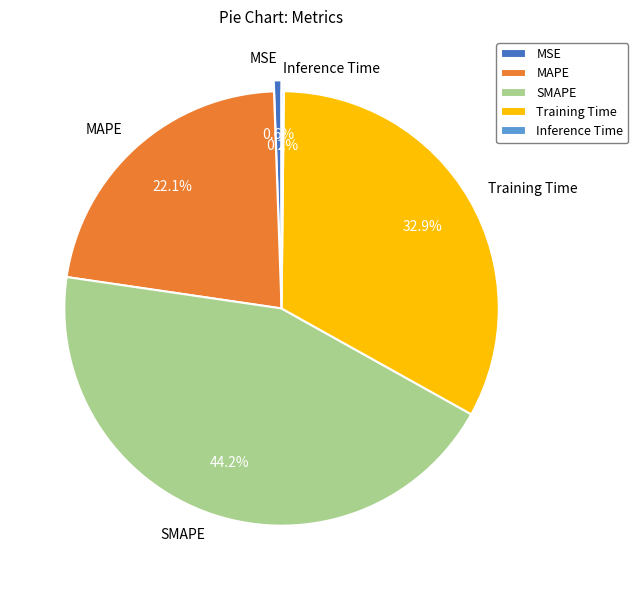

Combined, what portion of the pie is MSE and MAPE?

22.7%